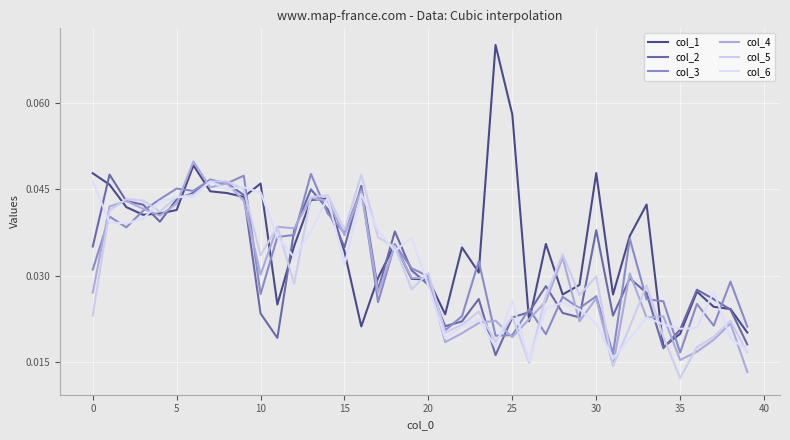

How many distinct data groups are displayed?

6